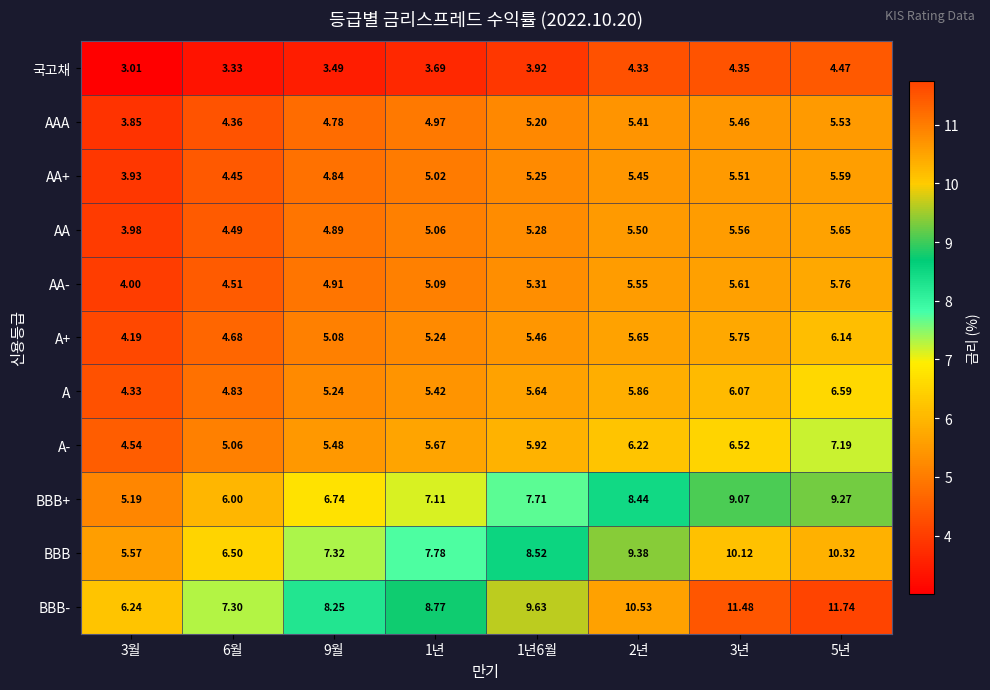

At which category is the sum across all series the highest?

5년